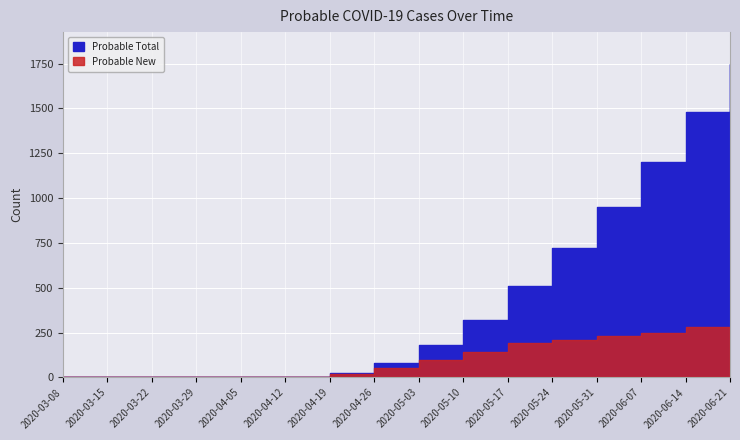

Rank the series by their maximum value, from lowest to highest.

Probable New, Probable Total